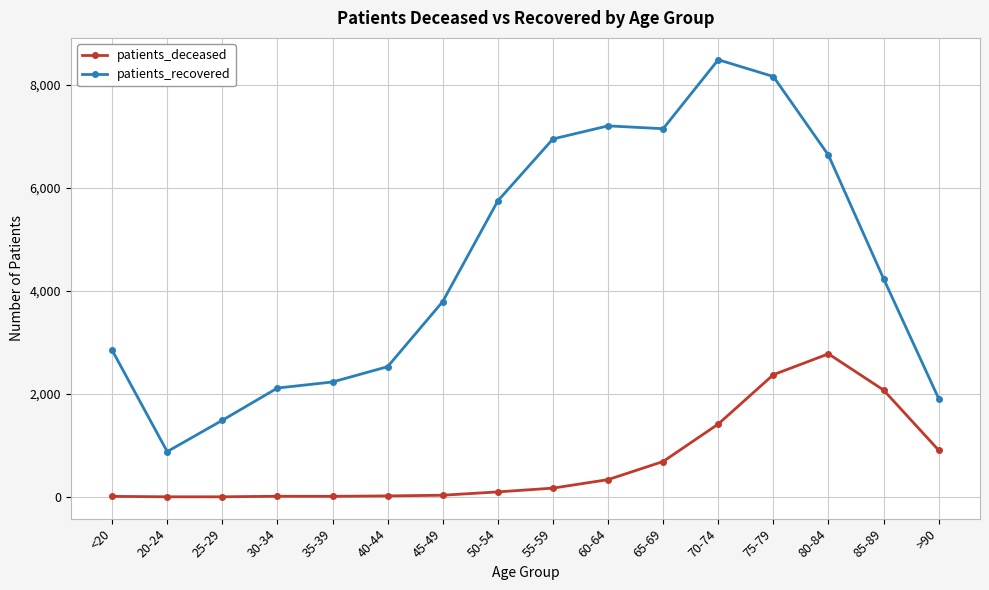

How many data points does each series have?

16